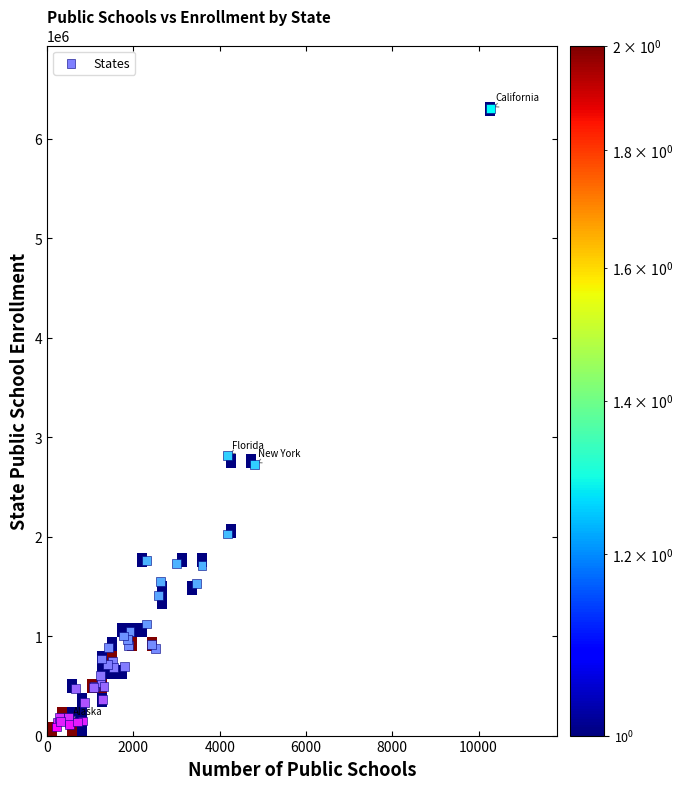

What Y value in the scatter plot is closest to 3197494?

2816791